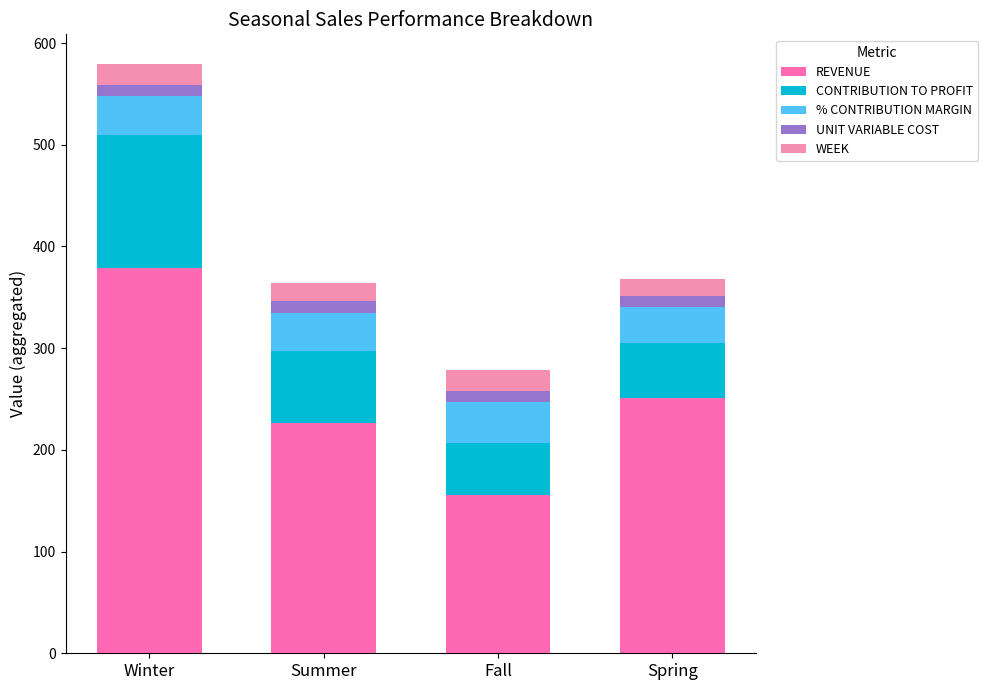

At which category is the sum across all series the highest?

Winter